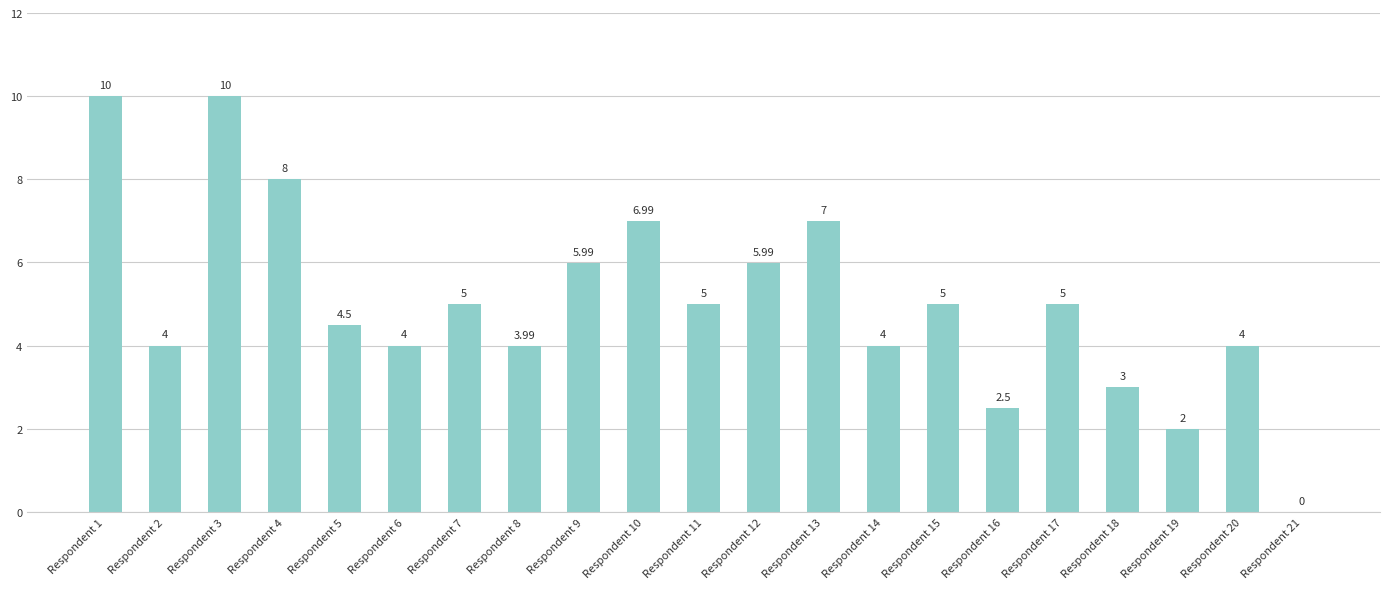

Which has a higher value, Respondent 15 or Respondent 8?

Respondent 15